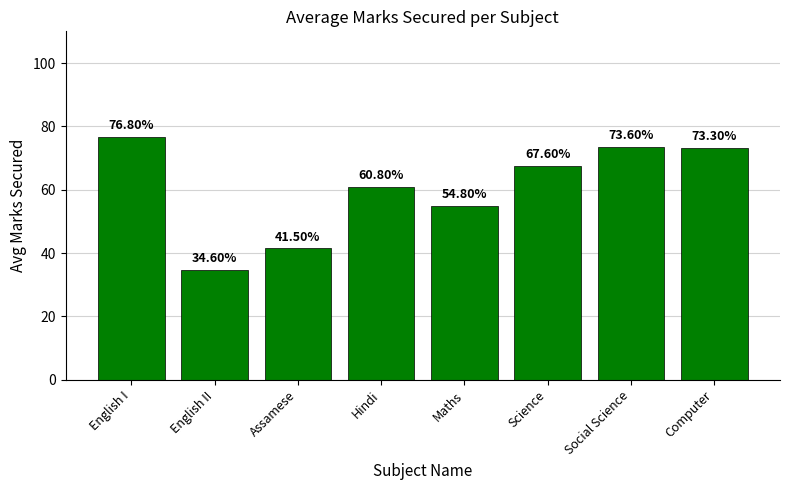

True or false: the data shows 73.3 at Computer.

True